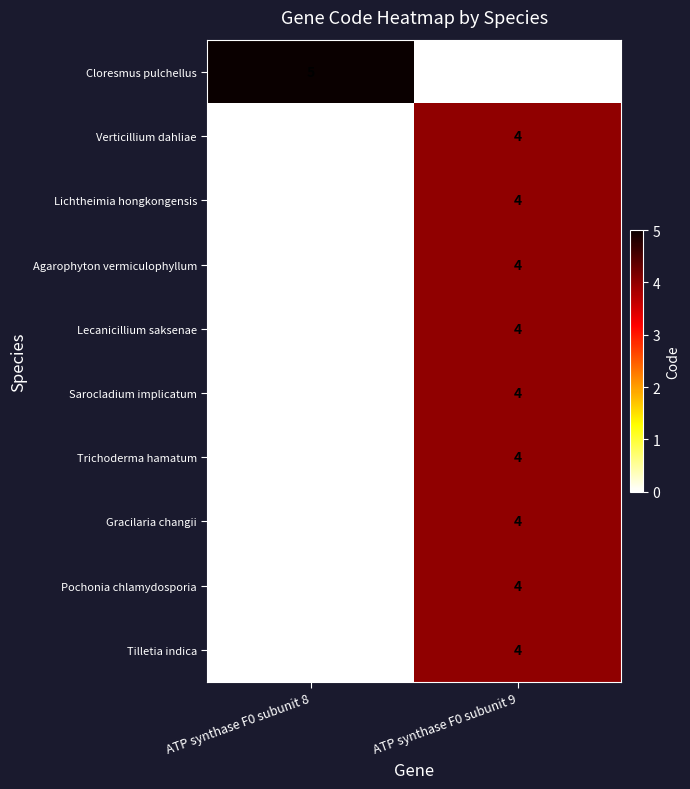

Which category has the highest value in the Lichtheimia hongkongensis series?

ATP synthase F0 subunit 9